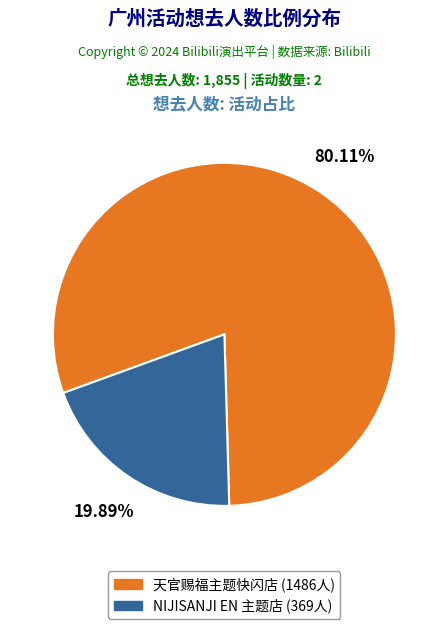

Which category accounts for the majority?

天官赐福主题快闪店 (1486人)